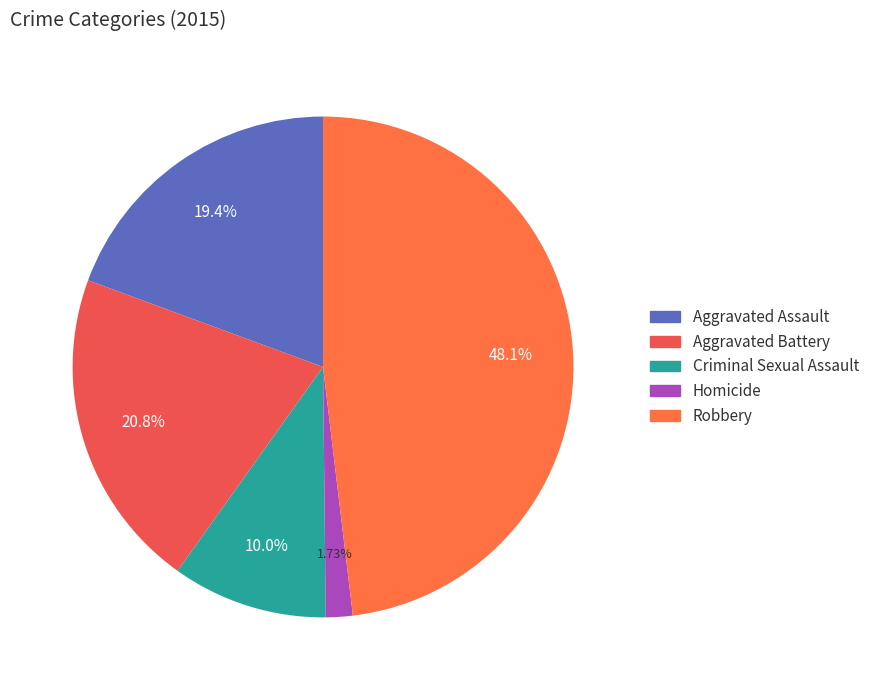

To the nearest percent, what percentage of the pie is Aggravated Assault?

19%